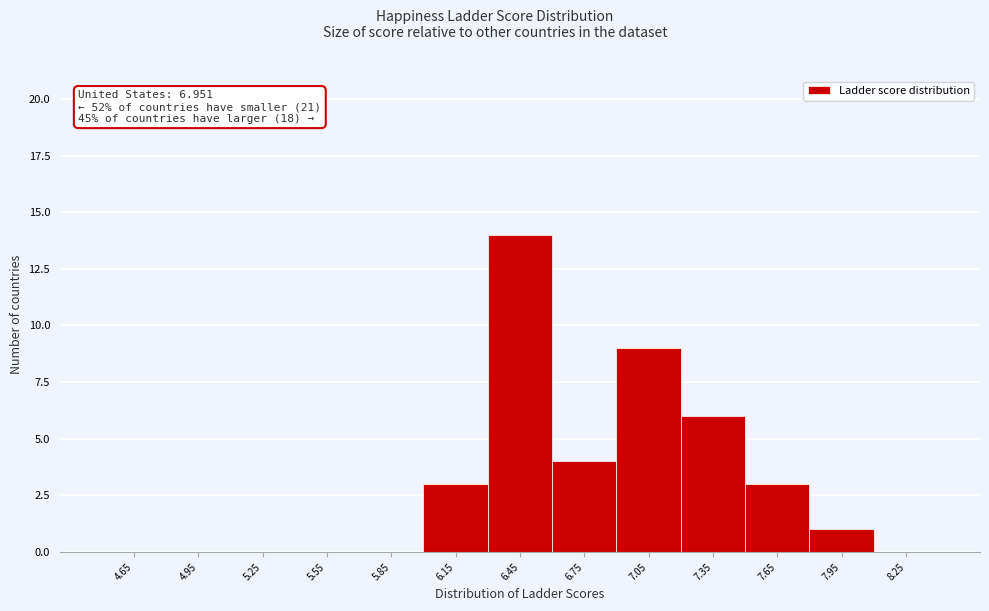

Which range on the x-axis has the tallest bar?

6.3 to 6.6